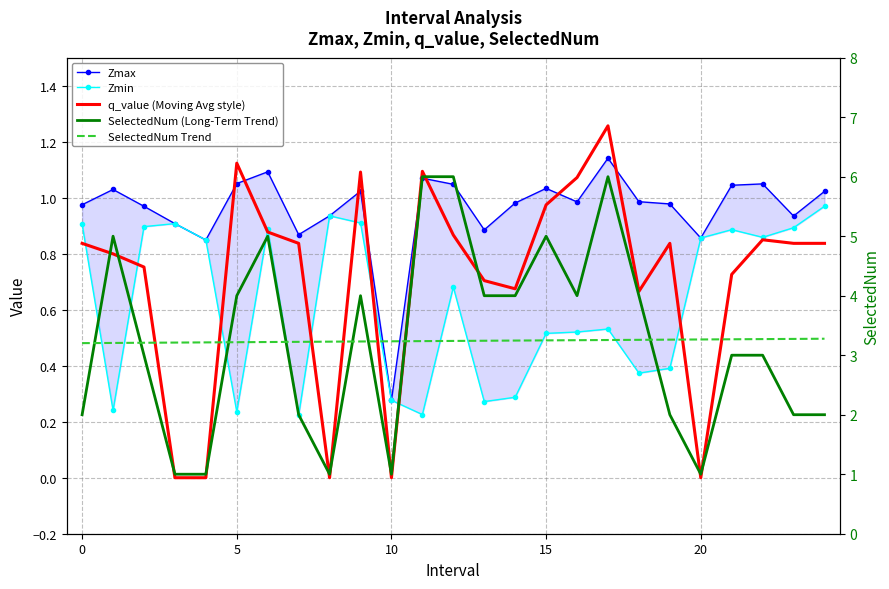

Where is the first local minimum for SelectedNum (Long-Term Trend)?

8